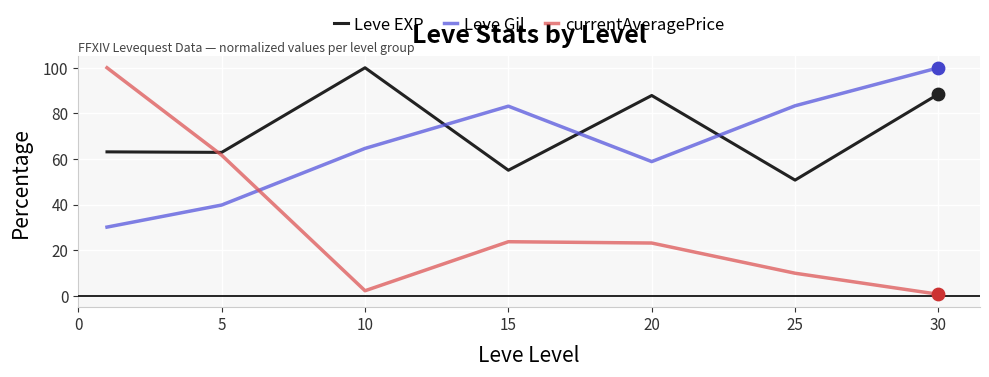

What are all the series names shown in the legend?

Leve EXP, Leve Gil, currentAveragePrice